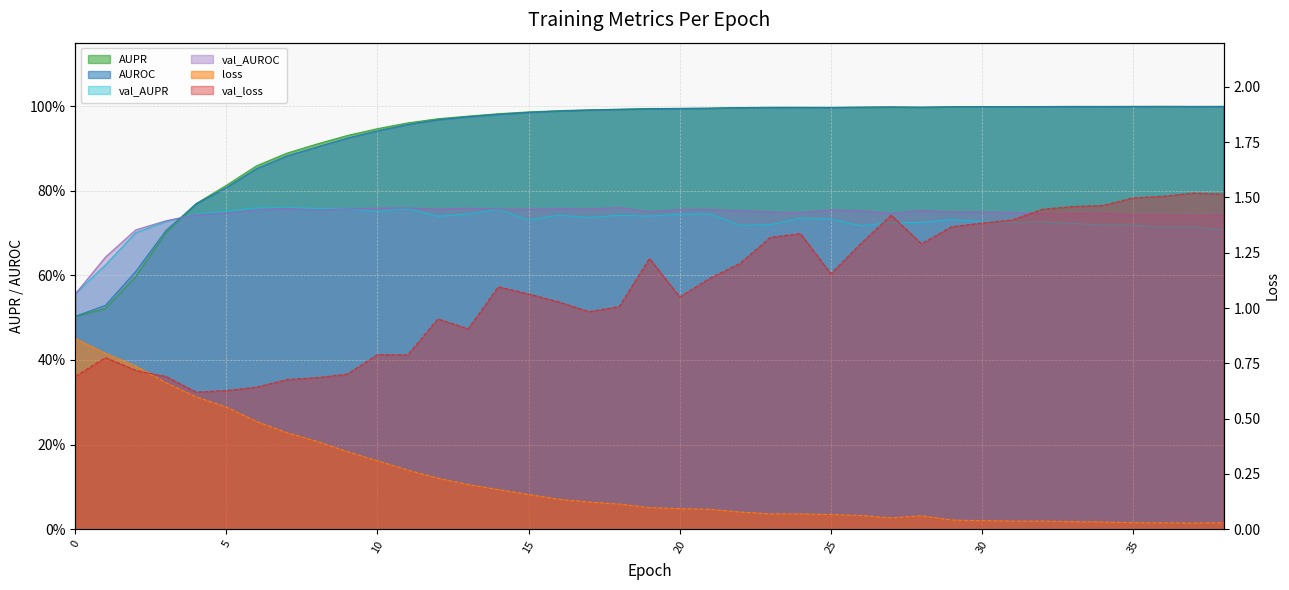

Is the value of val_AUPR at 37 greater than the value of val_AUROC at 20?

No